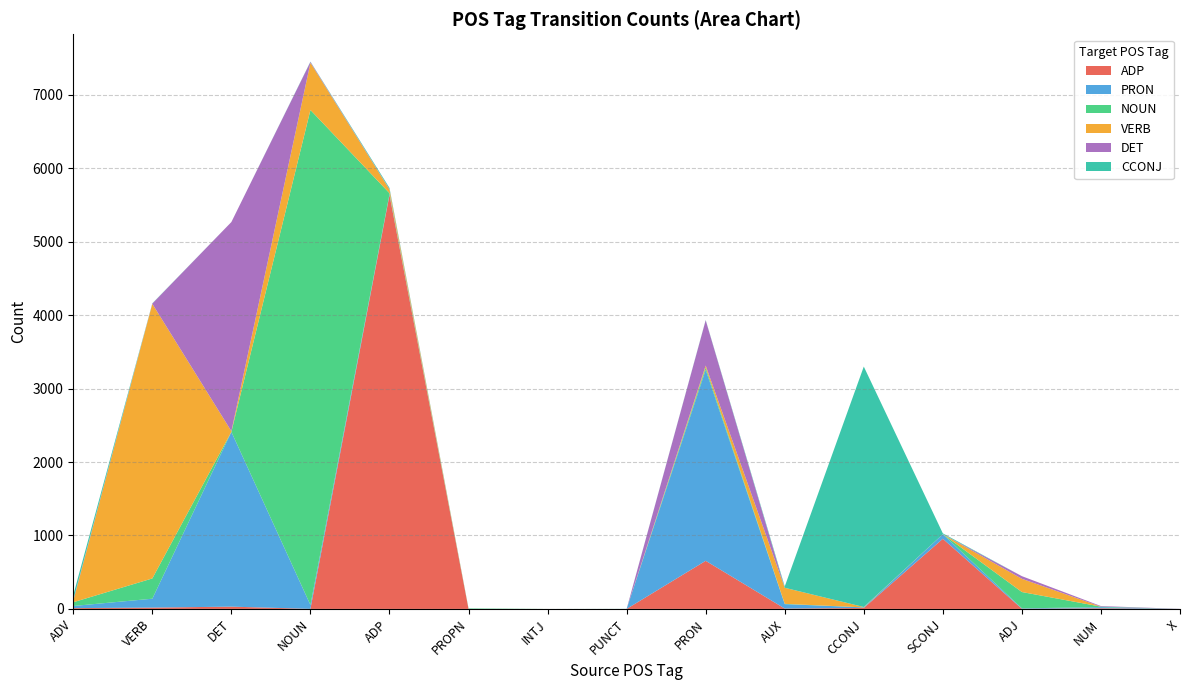

Reading left to right, list all the values displayed in this chart.

ADP: ADV=11	VERB=18	DET=31	NOUN=1	ADP=5636	PROPN=0	INTJ=0	PUNCT=0	PRON=655	AUX=5	CCONJ=13	SCONJ=955	ADJ=2	NUM=9	X=0
PRON: ADV=29	VERB=121	DET=2380	NOUN=53	ADP=11	PROPN=0	INTJ=0	PUNCT=0	PRON=2601	AUX=60	CCONJ=8	SCONJ=62	ADJ=6	NUM=15	X=0
NOUN: ADV=51	VERB=276	DET=1	NOUN=6740	ADP=14	PROPN=6	INTJ=0	PUNCT=0	PRON=31	AUX=4	CCONJ=0	SCONJ=1	ADJ=222	NUM=7	X=0
VERB: ADV=18	VERB=3739	DET=8	NOUN=643	ADP=50	PROPN=0	INTJ=0	PUNCT=0	PRON=27	AUX=219	CCONJ=5	SCONJ=0	ADJ=180	NUM=0	X=0
DET: ADV=13	VERB=4	DET=2848	NOUN=11	ADP=5	PROPN=0	INTJ=0	PUNCT=0	PRON=616	AUX=0	CCONJ=0	SCONJ=0	ADJ=36	NUM=8	X=1
CCONJ: ADV=67	VERB=3	DET=0	NOUN=4	ADP=17	PROPN=1	INTJ=0	PUNCT=1	PRON=4	AUX=18	CCONJ=3274	SCONJ=11	ADJ=0	NUM=0	X=0